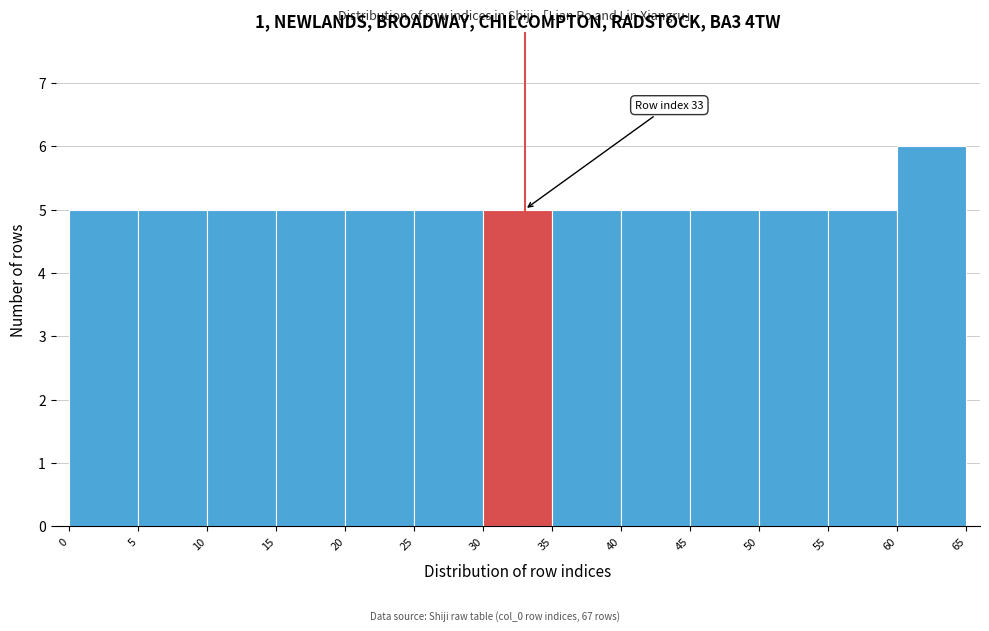

Which range on the x-axis has the tallest bar?

60 to 65